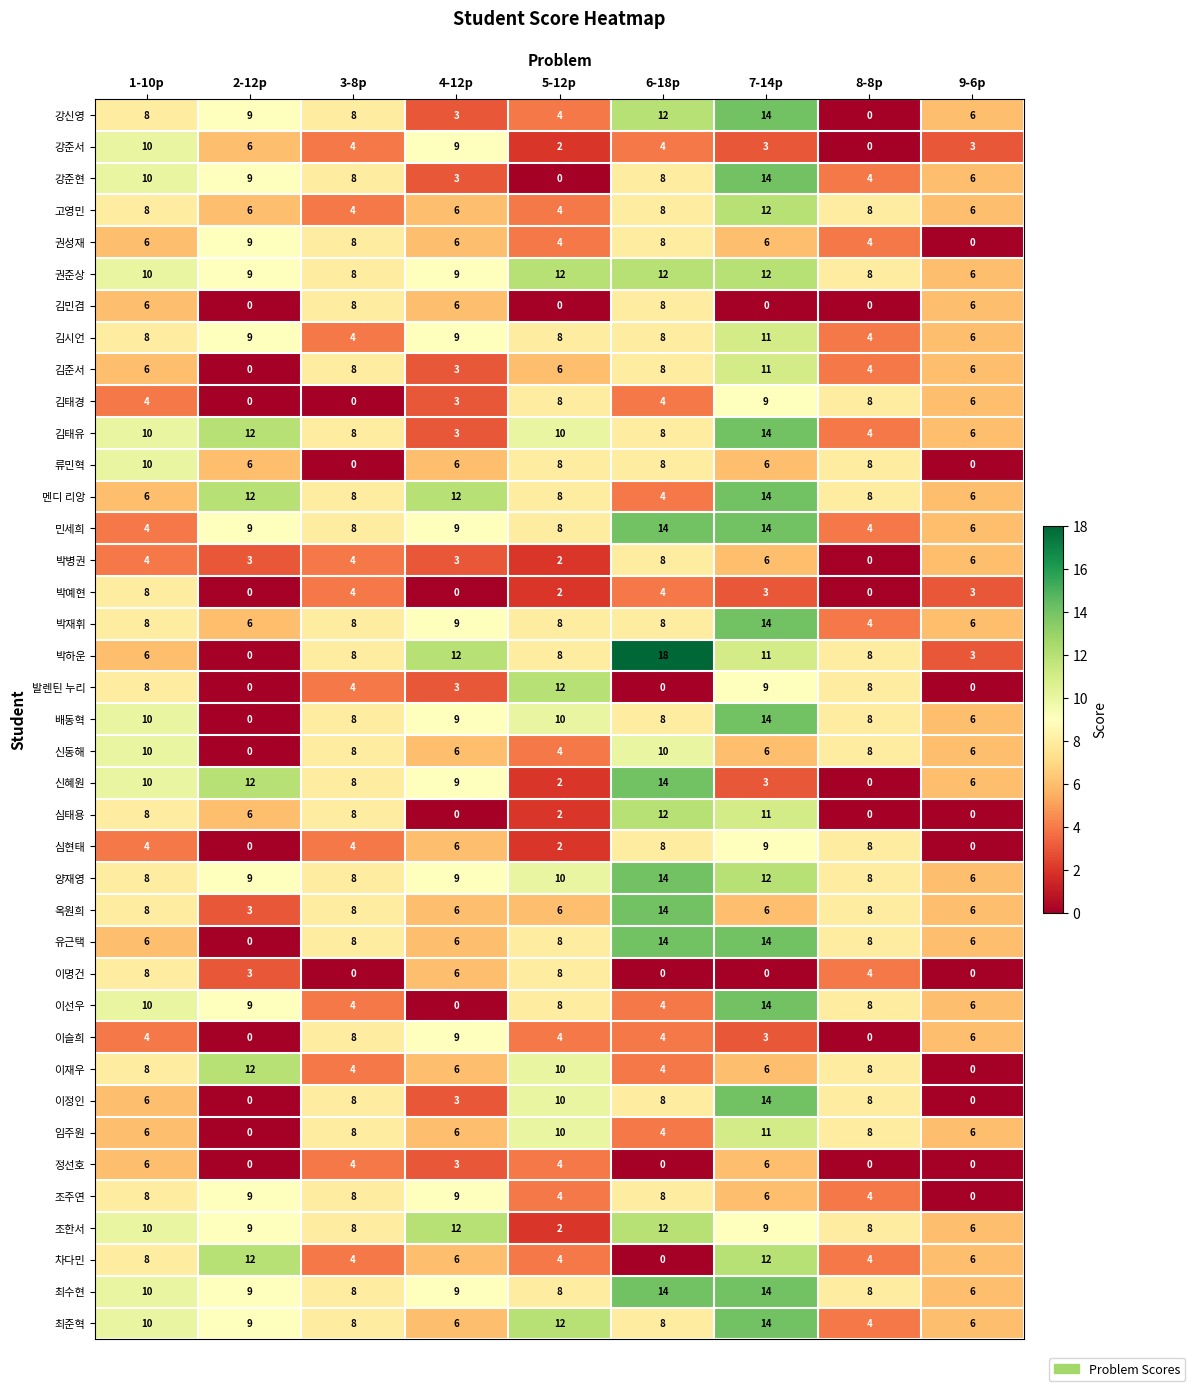

How many series are shown in this chart?

39